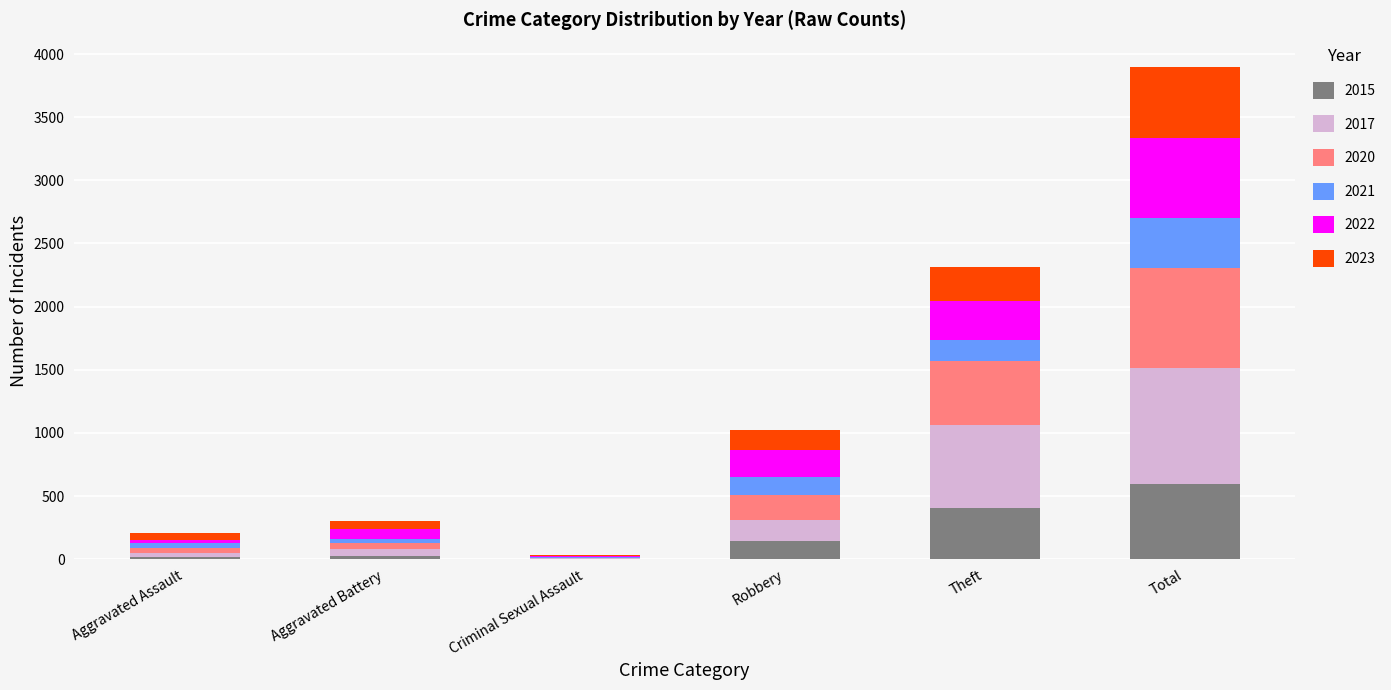

At which label does 2015 reach its peak?

Total